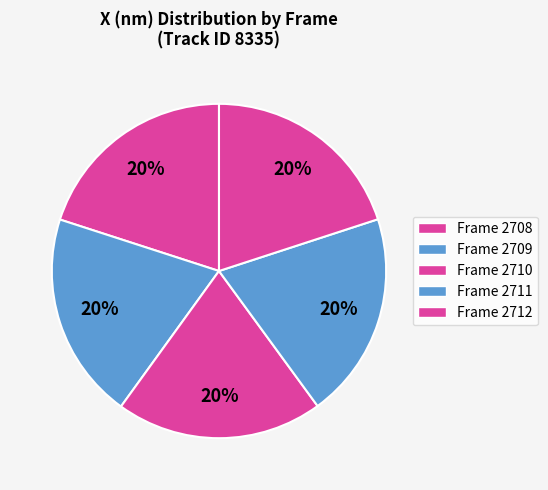

Count the number of slices in the pie.

5